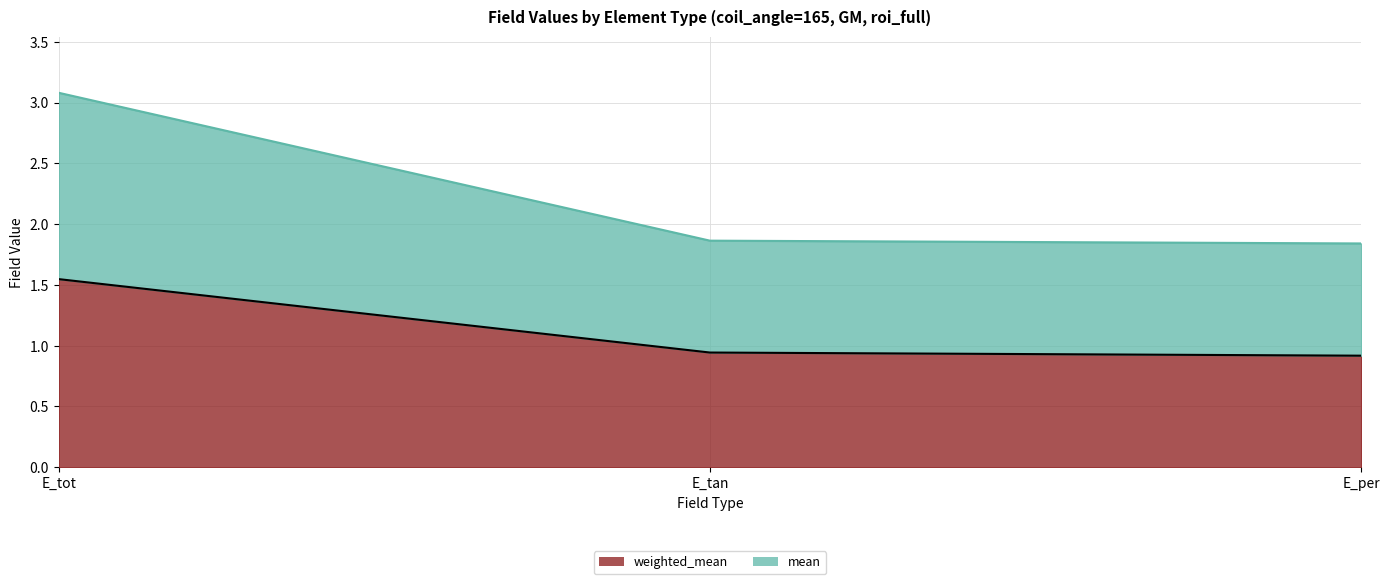

Which series has the largest range (max minus min)?

mean